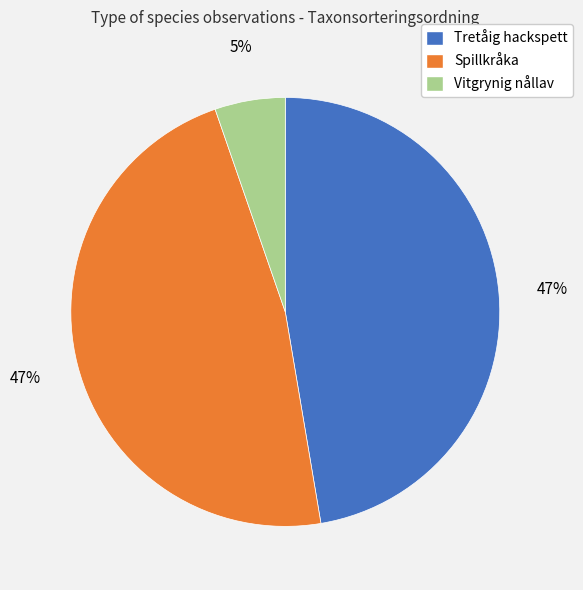

Is it true that Vitgrynig nållav is 5% of the pie?

True